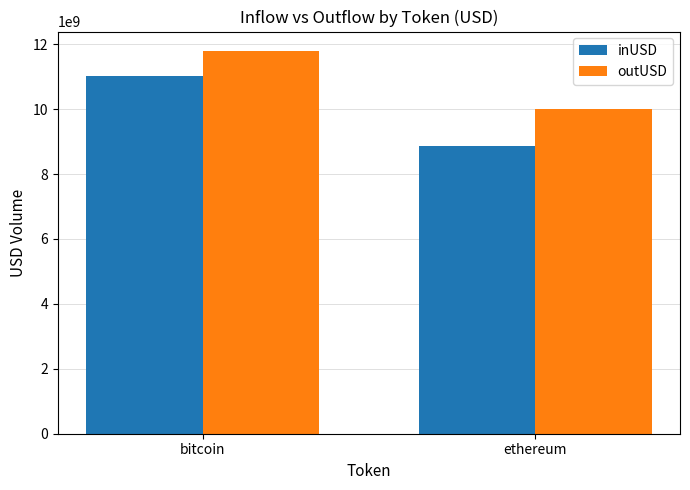

How many values in the inUSD series are below 11021998456?

1